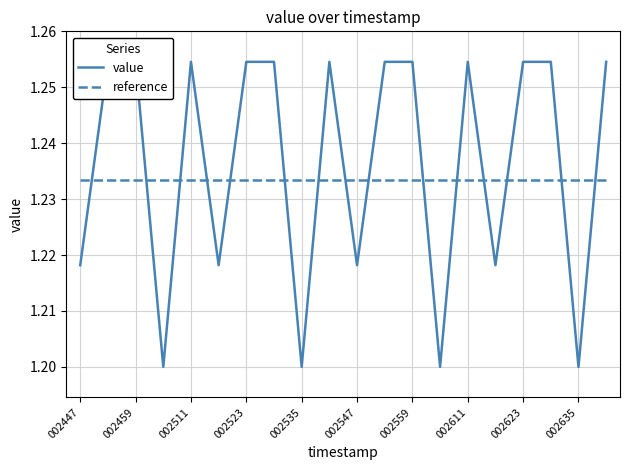

What is the average value of the value series?

1.2